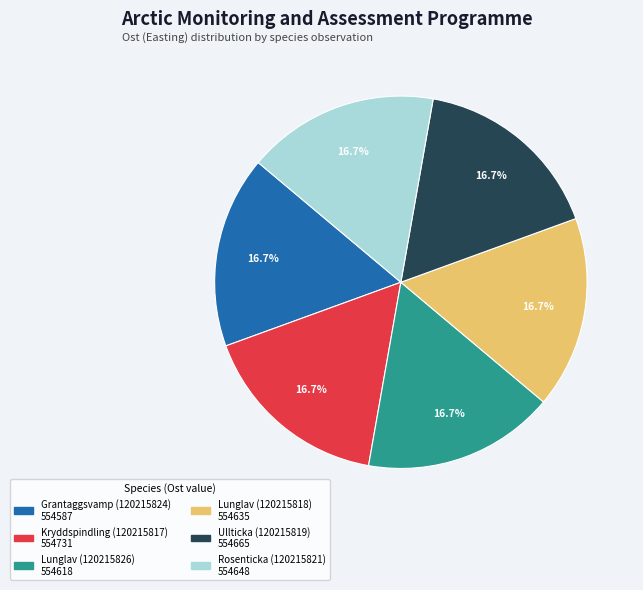

Does Ullticka (120215819) account for over 50% of the chart?

No